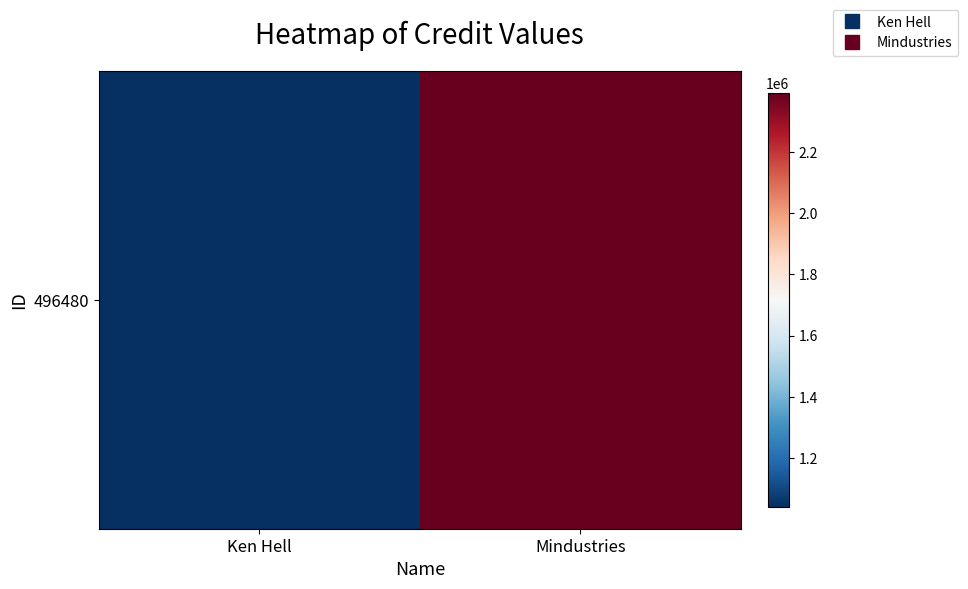

The value at Ken Hell is 1039150. True or false?

True